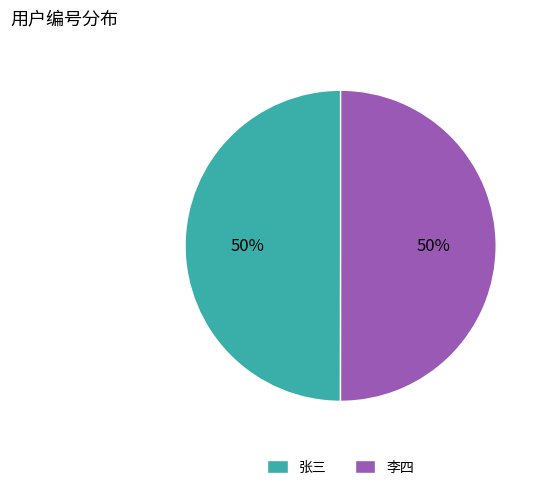

Approximately how many times larger is the value at 张三 compared to 李四?

1.0